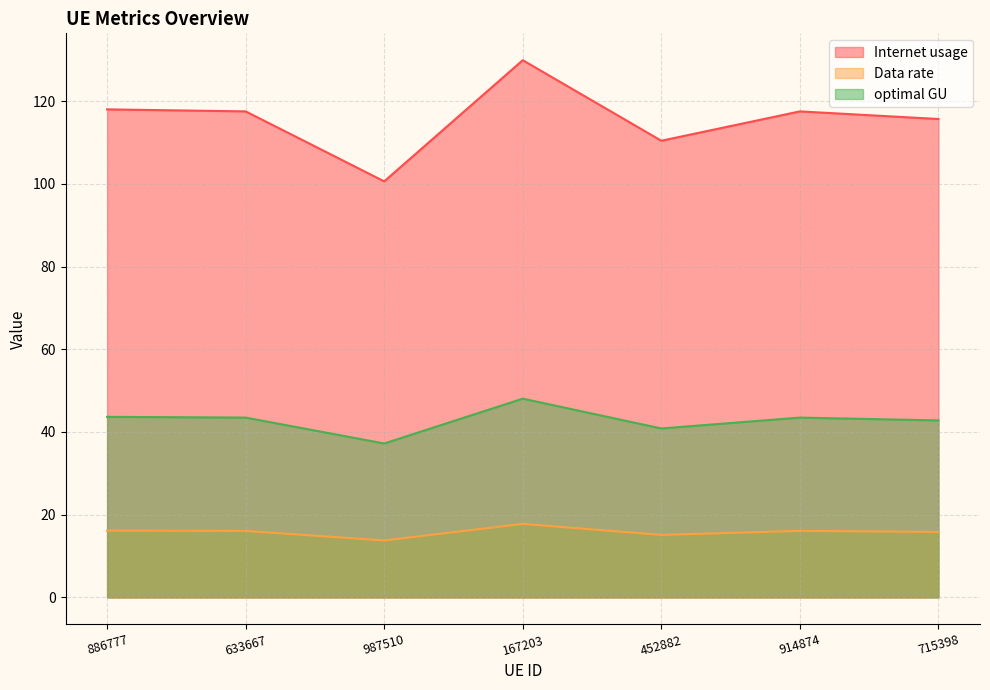

How many lines are shown in the chart?

3